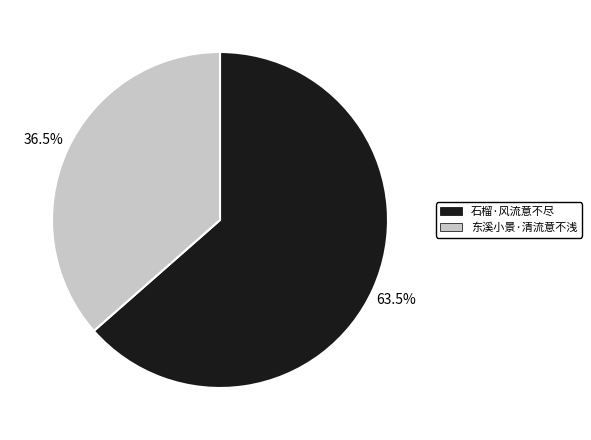

Does any single category account for the majority?

Yes